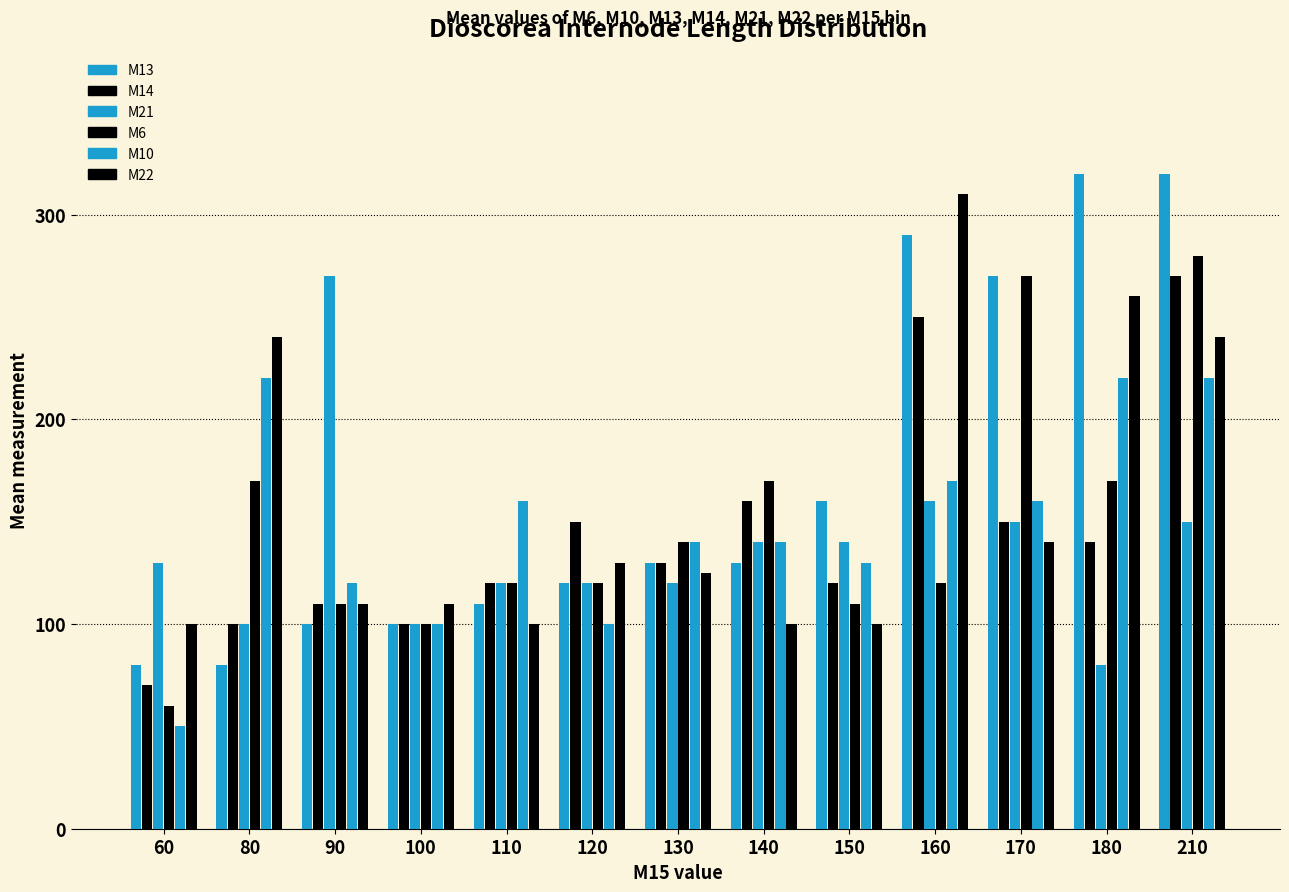

At how many categories does at least one series exceed 150?

9